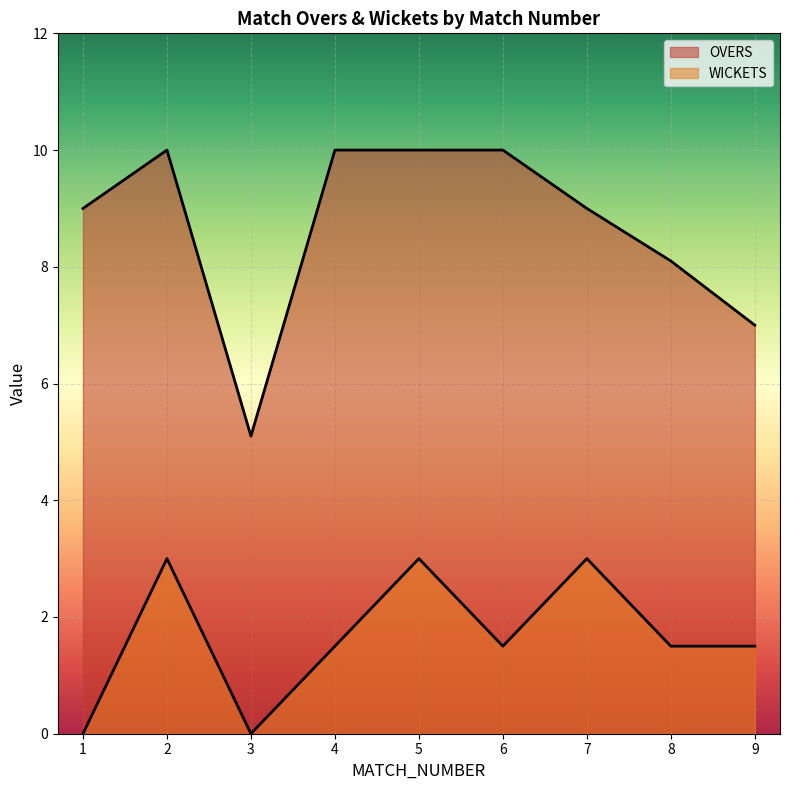

Reading right to left, extract all data points from this chart.

OVERS: 7.0	8.1	9.0	10.0	10.0	10.0	5.1	10.0	9.0
WICKETS: 1.5	1.5	3.0	1.5	3.0	1.5	0.0	3.0	0.0